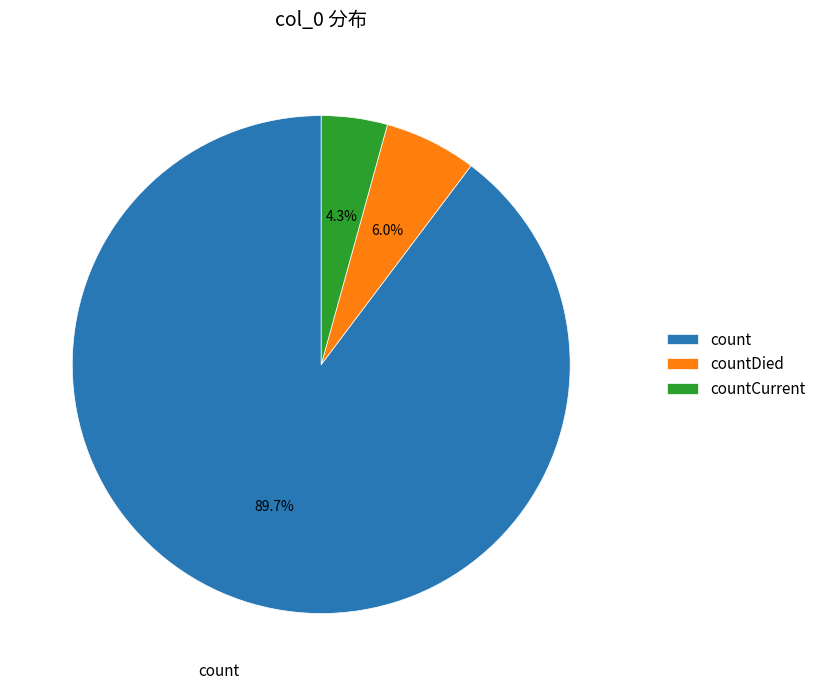

True or false: countDied accounts for 6% of the total.

True